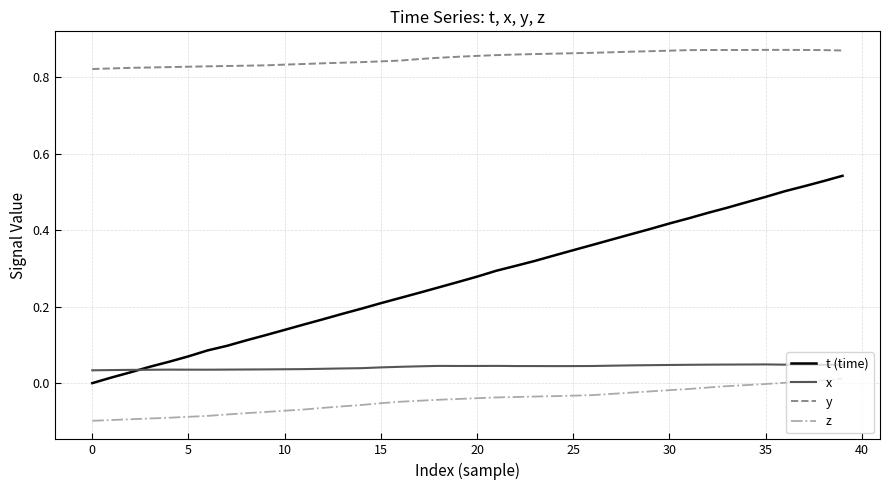

True or false: z and t (time) intersect in this chart.

False